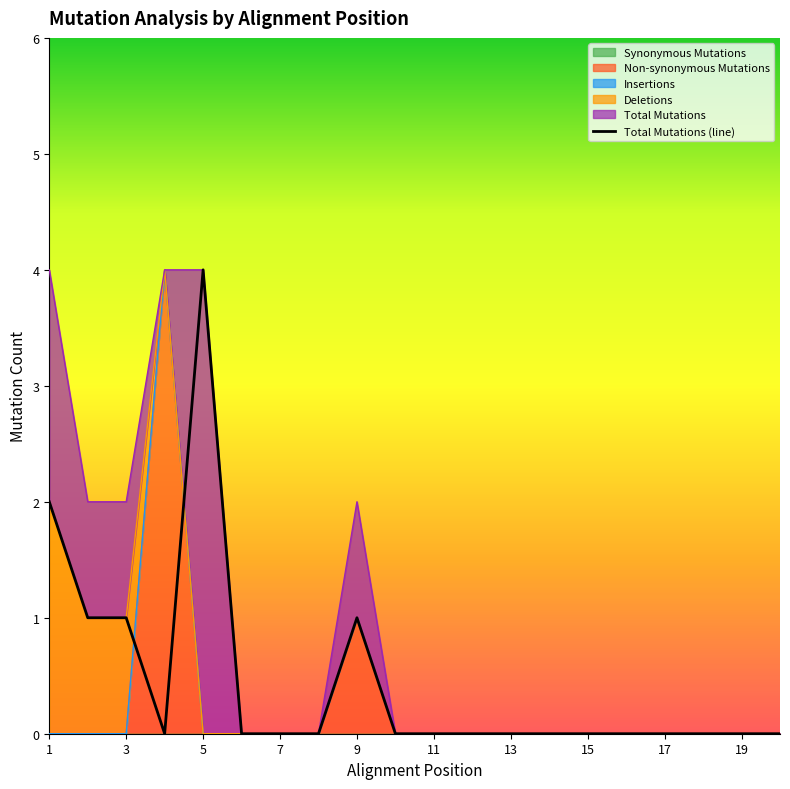

What is the sum of all Total Mutations values?

9